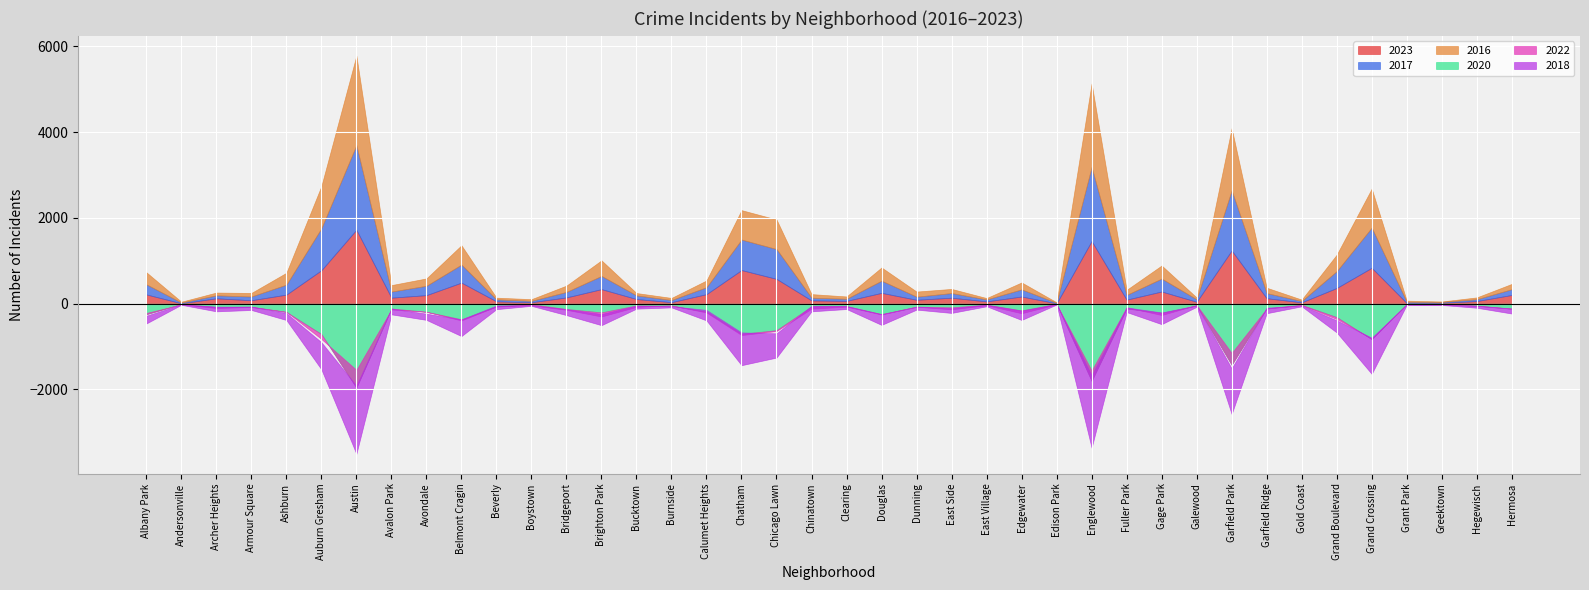

Where does the 2018 series first go above 115?

Albany Park